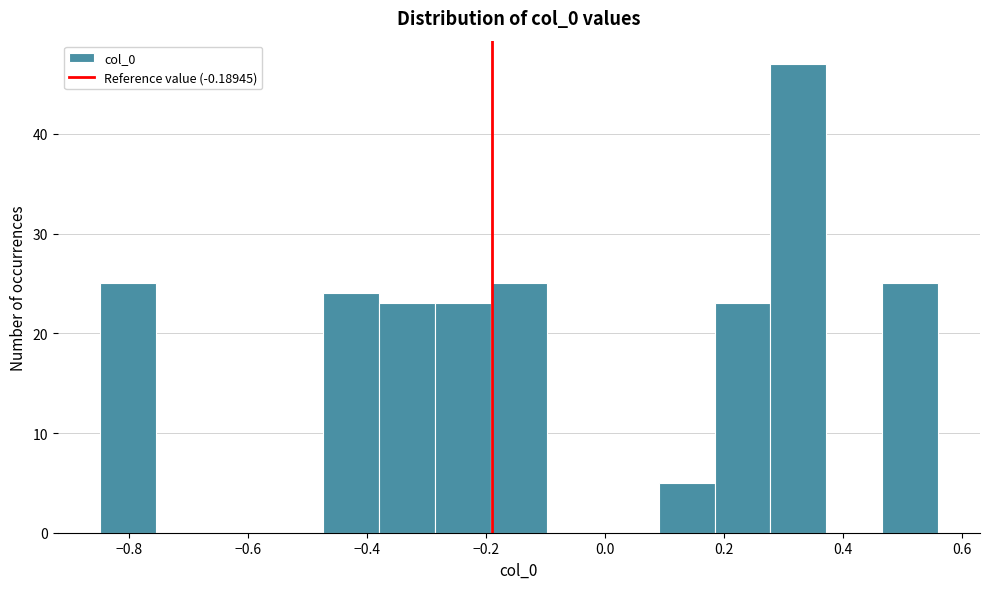

What is the height of the bar covering -0.84 to -0.76 on the x-axis? Neither the bar edges nor the heights are printed on the chart, so give them approximately, as read against the axes.

25